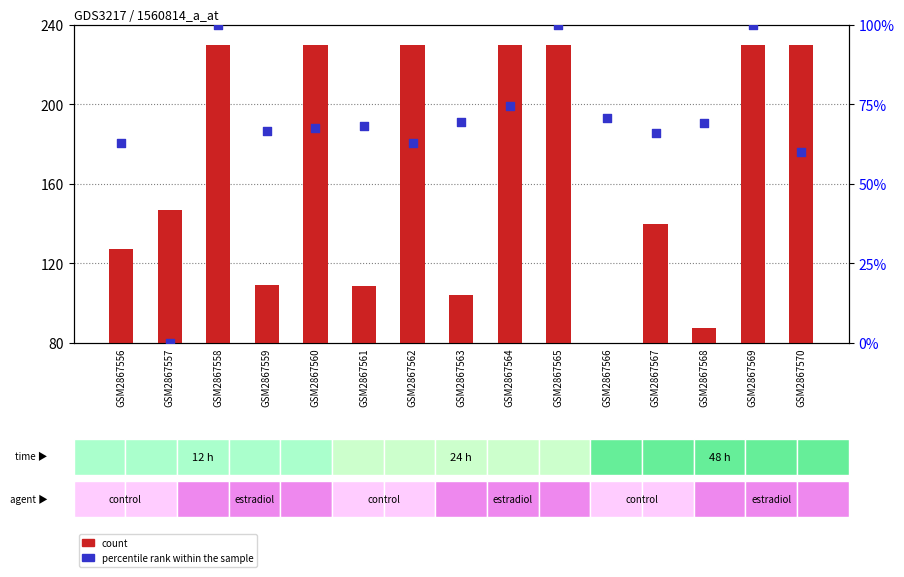

Which series reaches the minimum Y coordinate?

percentile rank within the sample